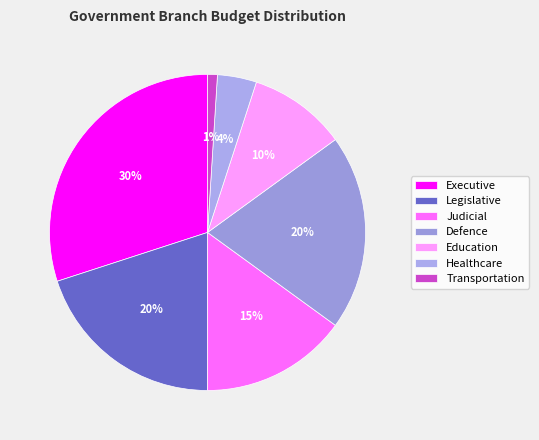

How many segments does this pie chart have?

7